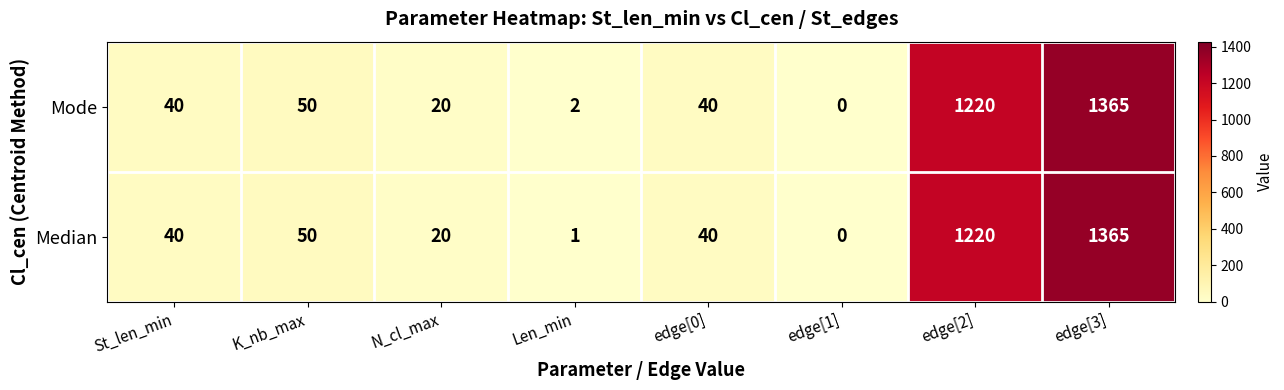

How many distinct data groups are displayed?

2